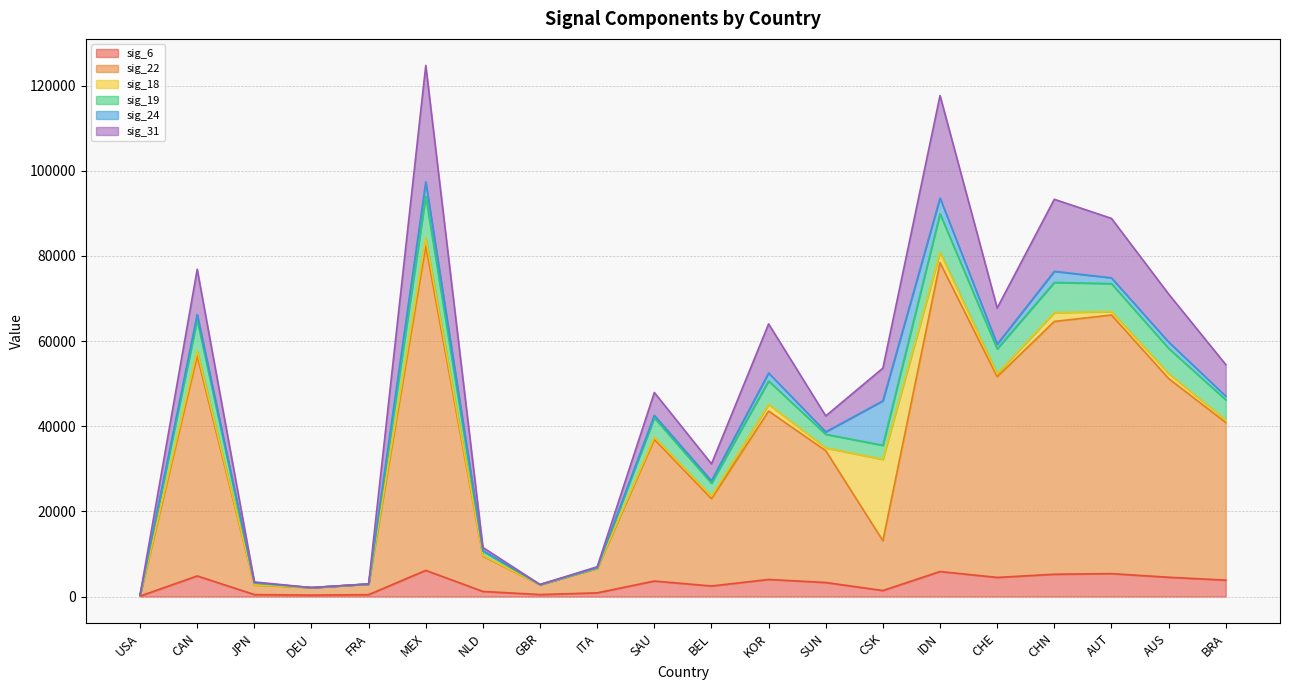

What is the label of the 11th point from the right?

SAU